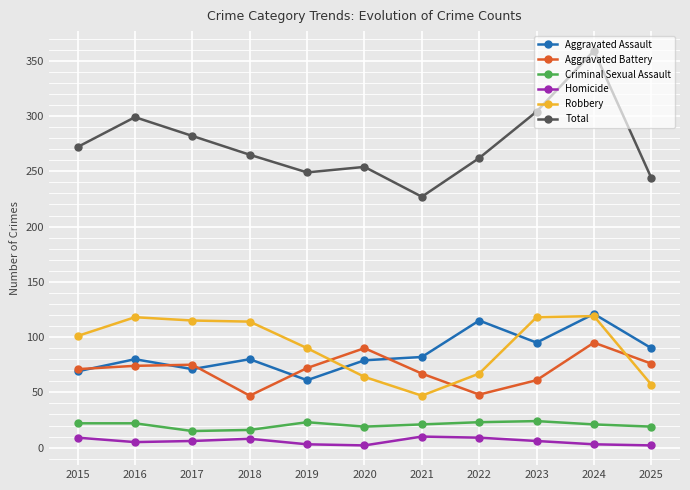

How many intersections are there between Aggravated Battery and Robbery?

3